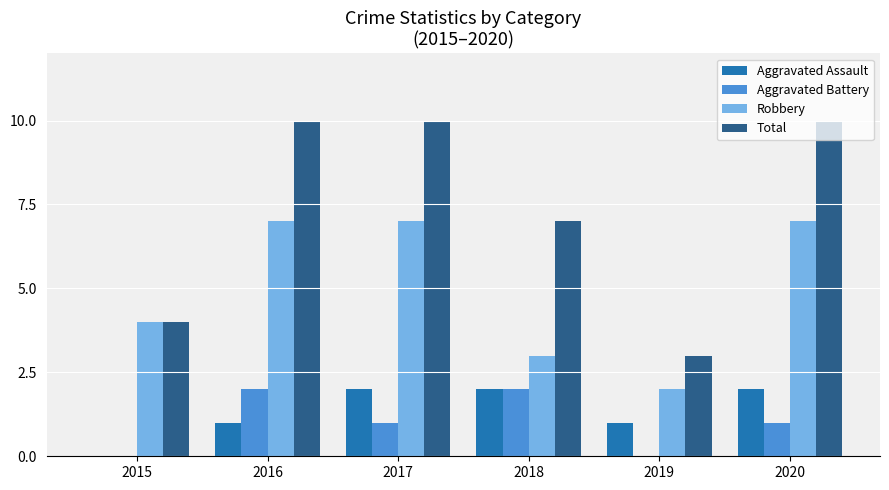

What is the sum of the Aggravated Assault values at 2019 and 2018?

3